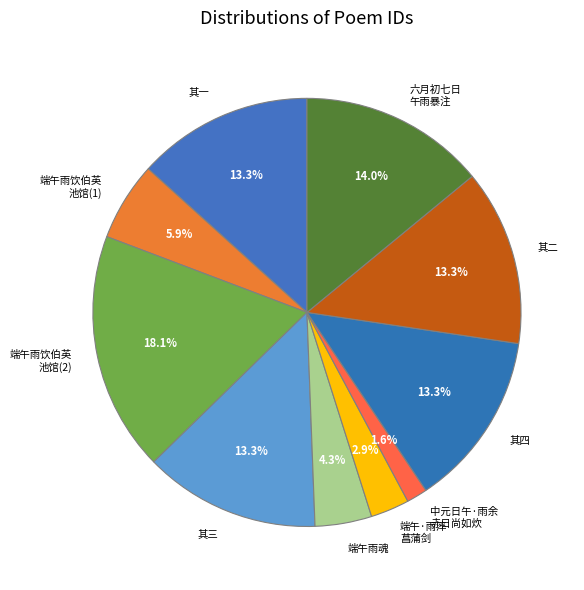

How many segments does this pie chart have?

10